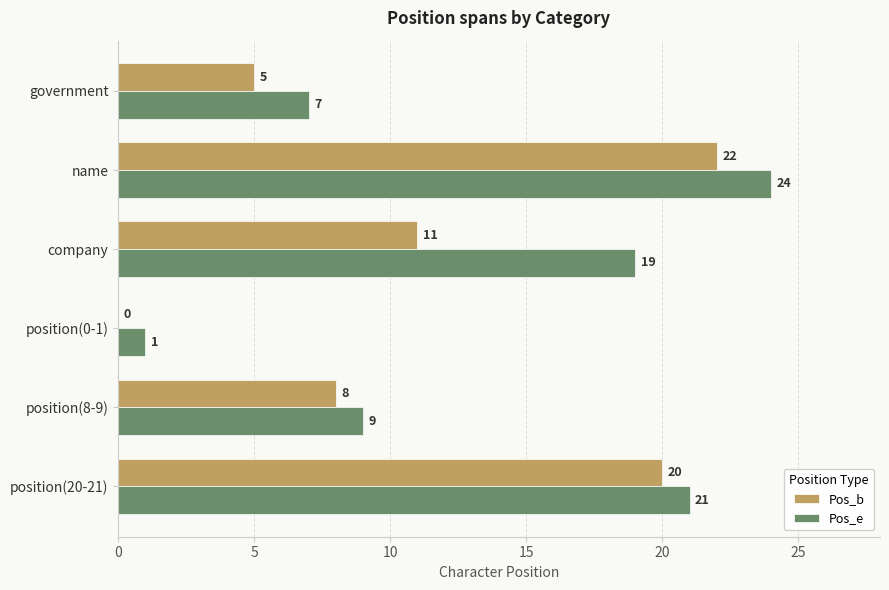

Is the value of Pos_e at position(8-9) greater than the value of Pos_b at name?

No